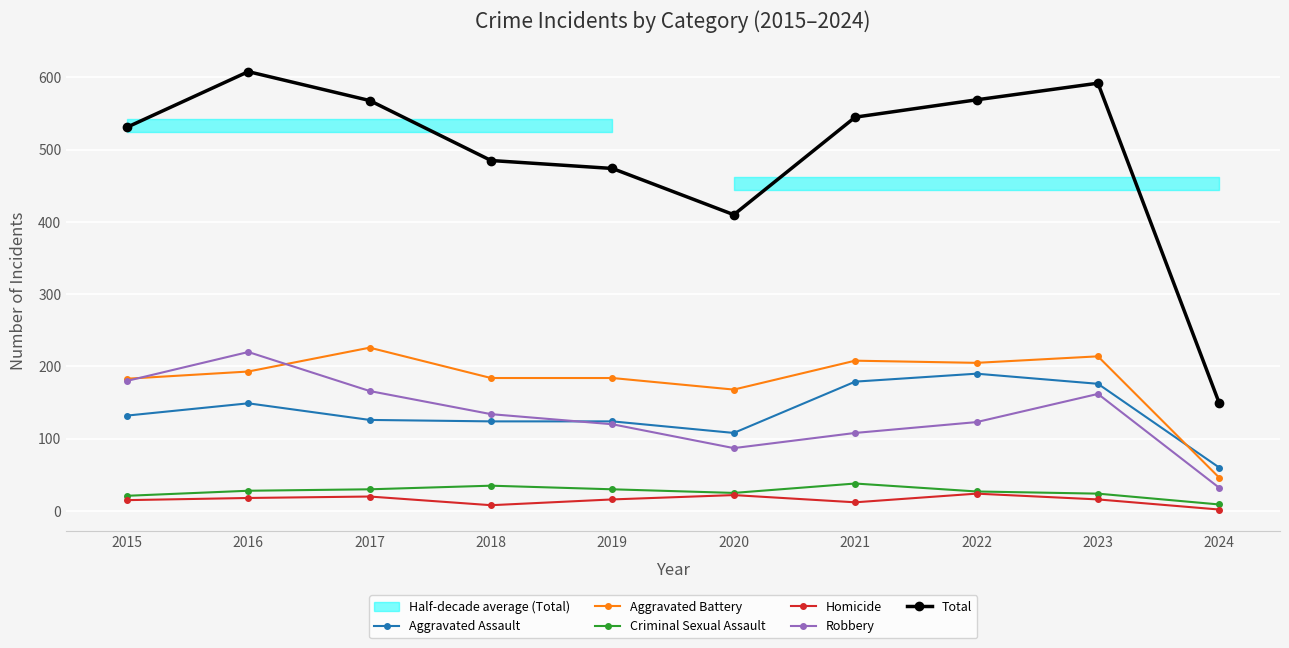

Is it true that Total equals 608 at 2016?

True